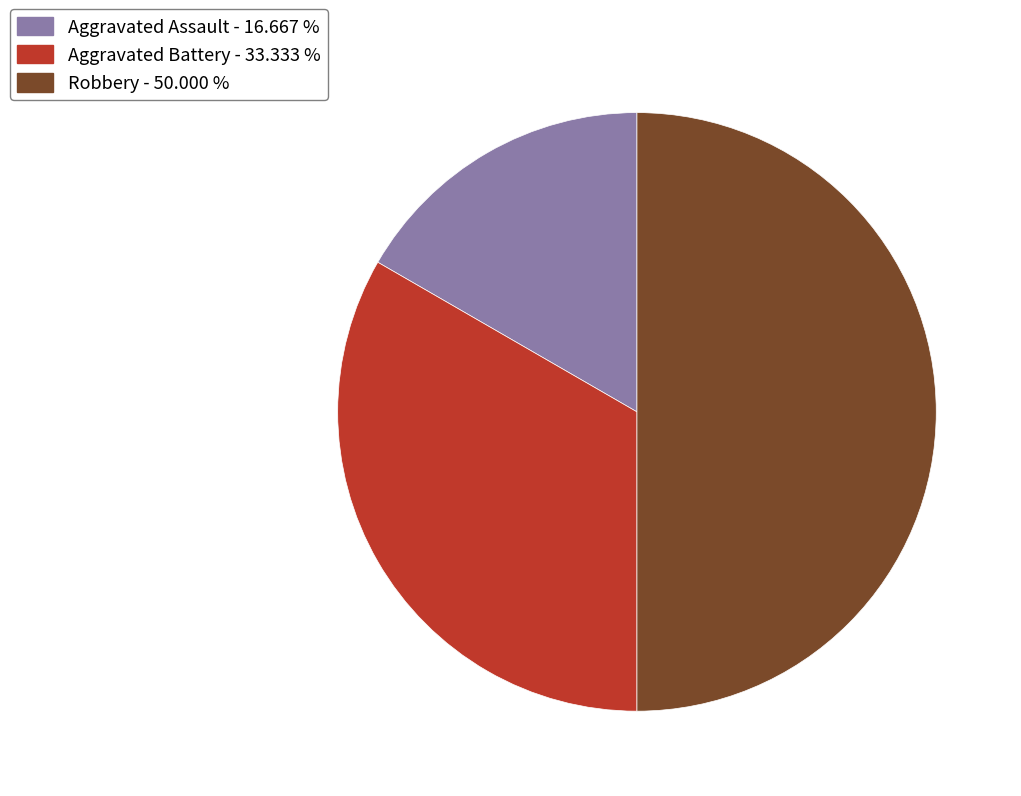

Which slice is the largest?

Robbery